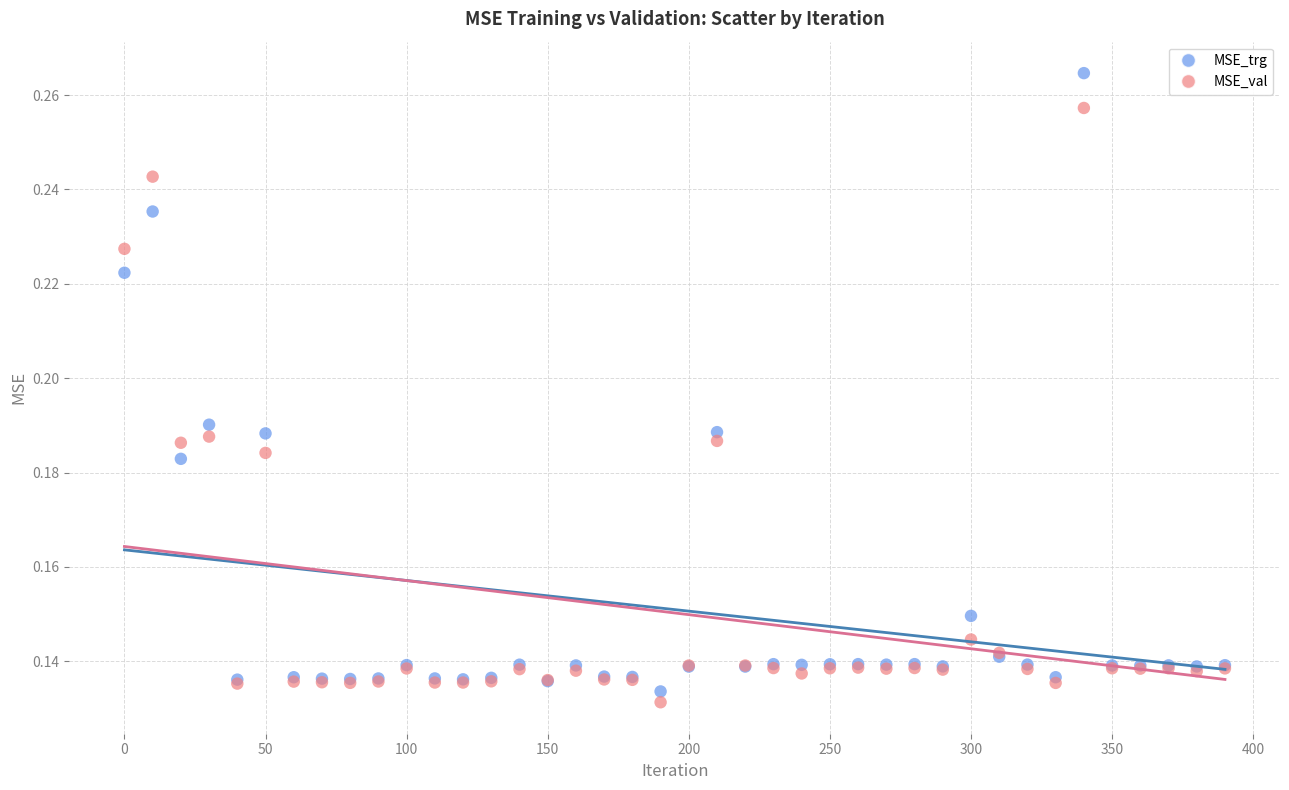

What is the X range (max minus min) for the scatter plot?

390.0